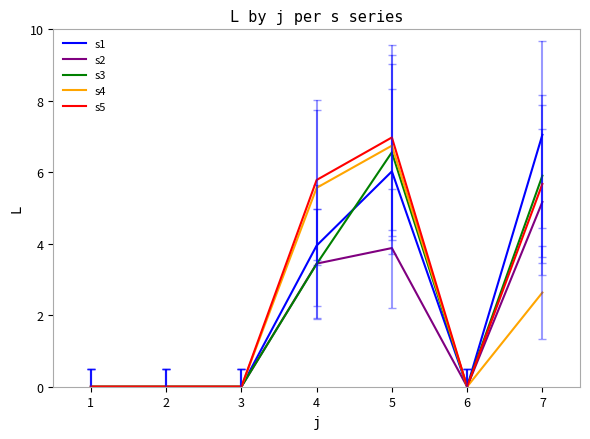

What is the highest value of the s5 series?

7.0